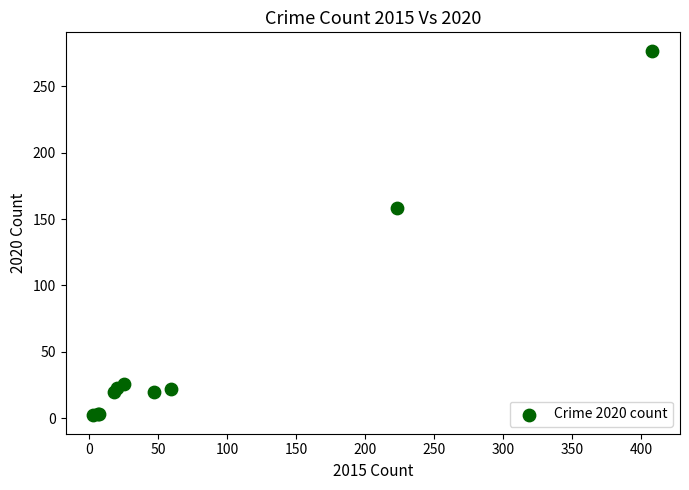

What Y value in the scatter plot is closest to 139?

158